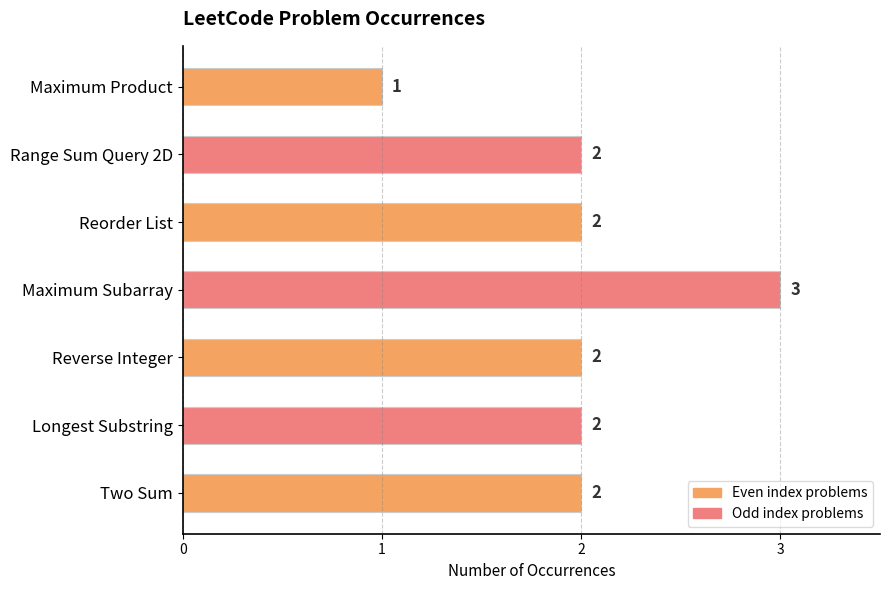

What is the ratio of the value at Maximum Subarray to the value at Two Sum?

1.5